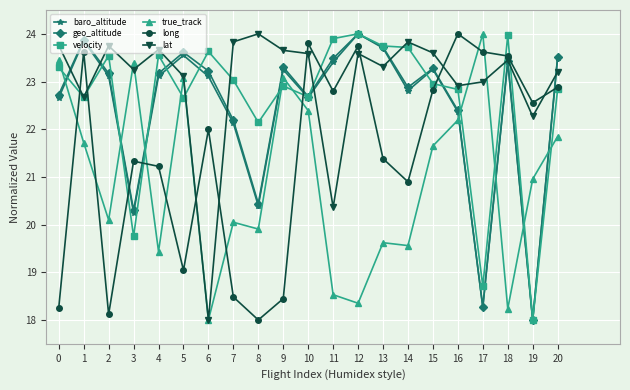

What is the difference between the second highest and minimum values in the geo_altitude series?

5.9